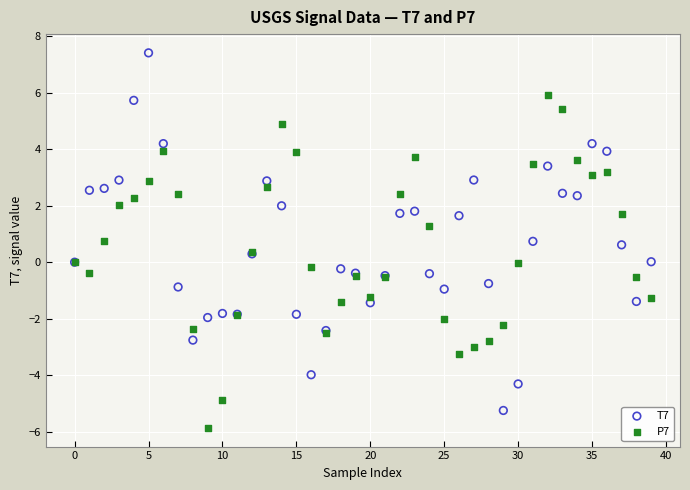

Which series contains the highest Y value?

T7